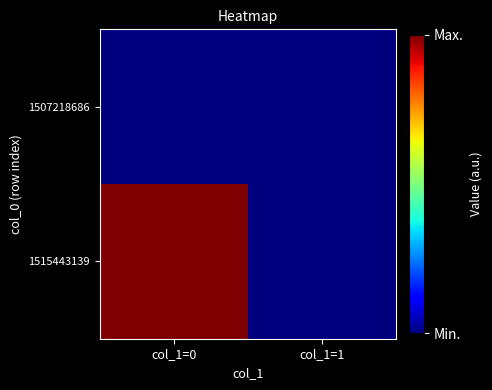

Which series changed the most between col_1=0 and col_1=1?

1515443139